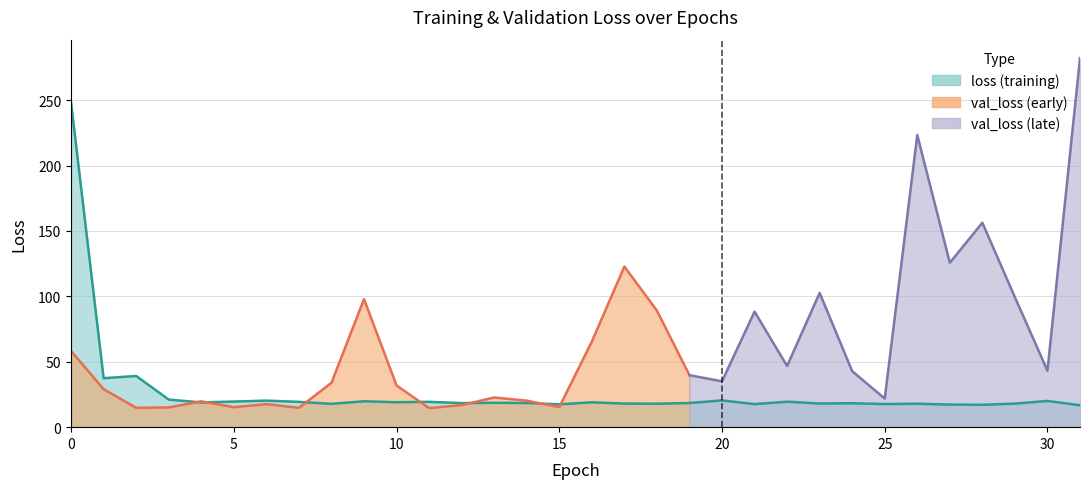

How many data points are less than 18?

9